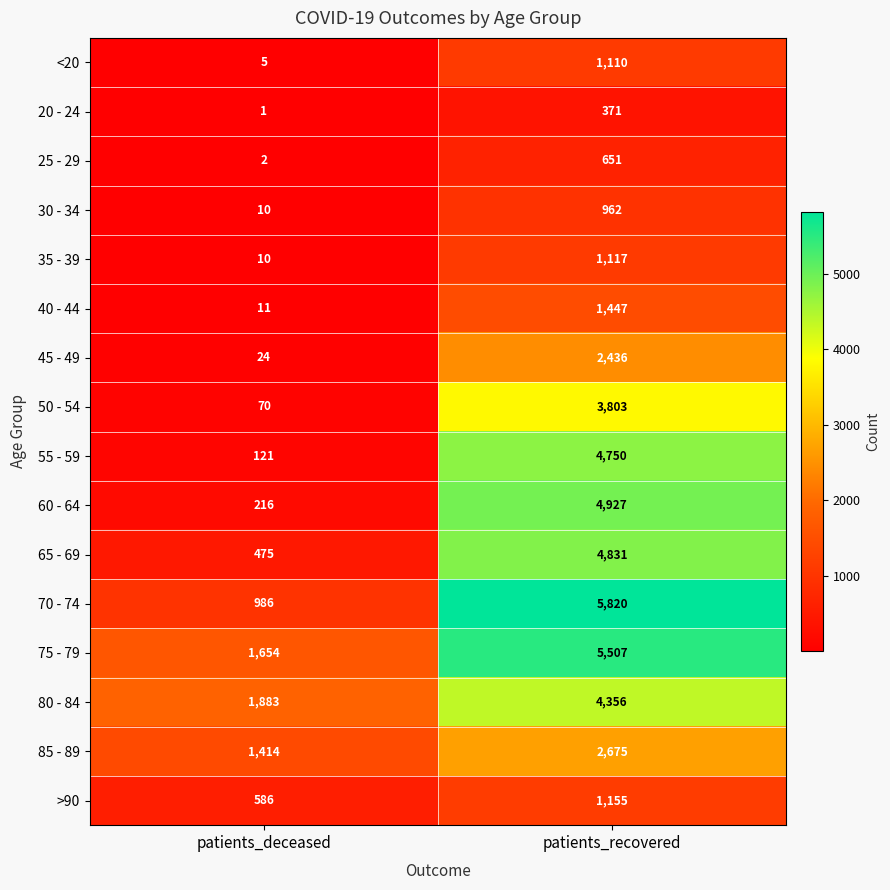

Which series changed the most between patients_deceased and patients_recovered?

70 - 74